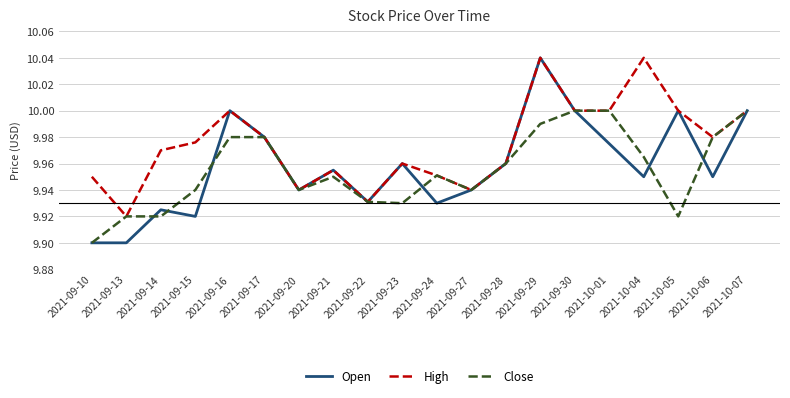

What position from the left is 2021-09-23?

10